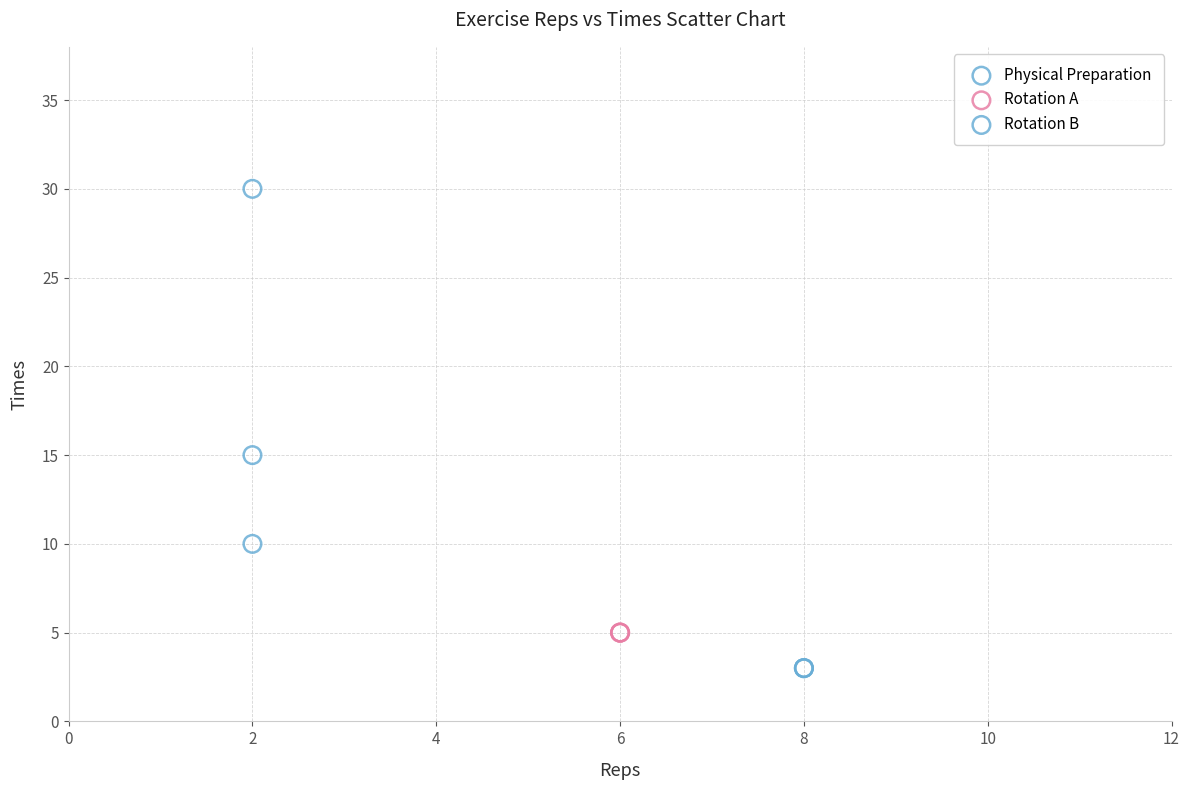

Which series reaches the minimum Y coordinate?

Rotation B